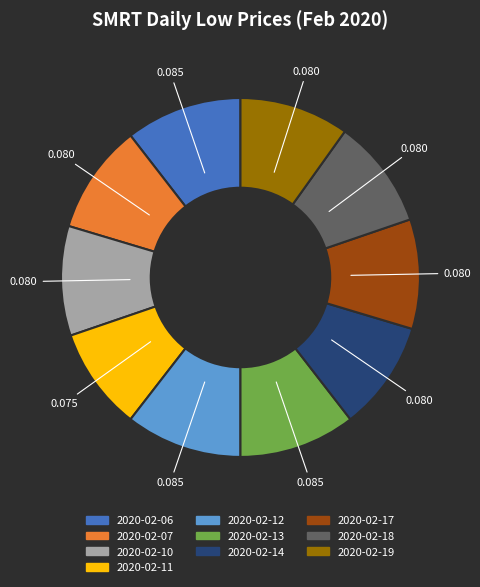

What is the smallest slice in the pie chart?

2020-02-11